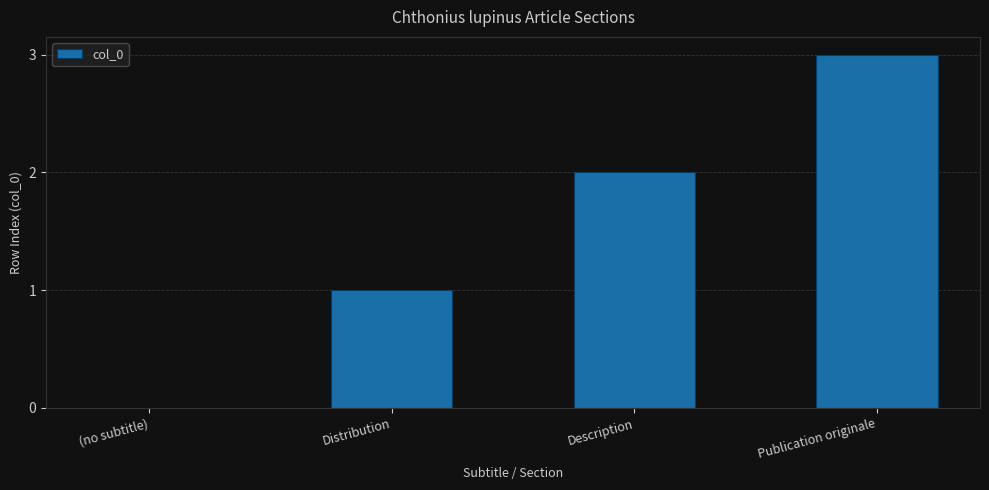

Where is the data nearest to the value 1?

Distribution